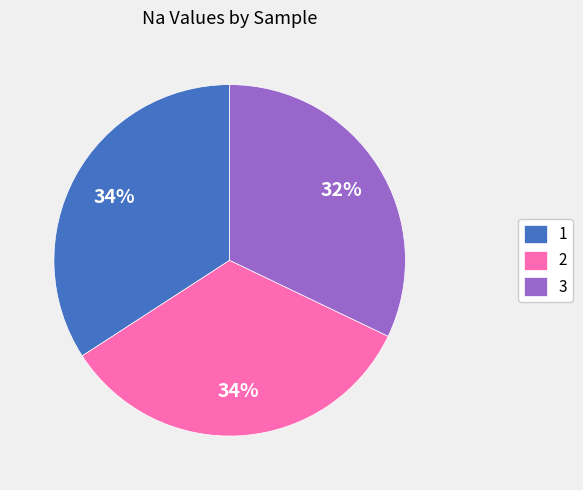

Combined, do 3 and 1 account for over 50%?

Yes